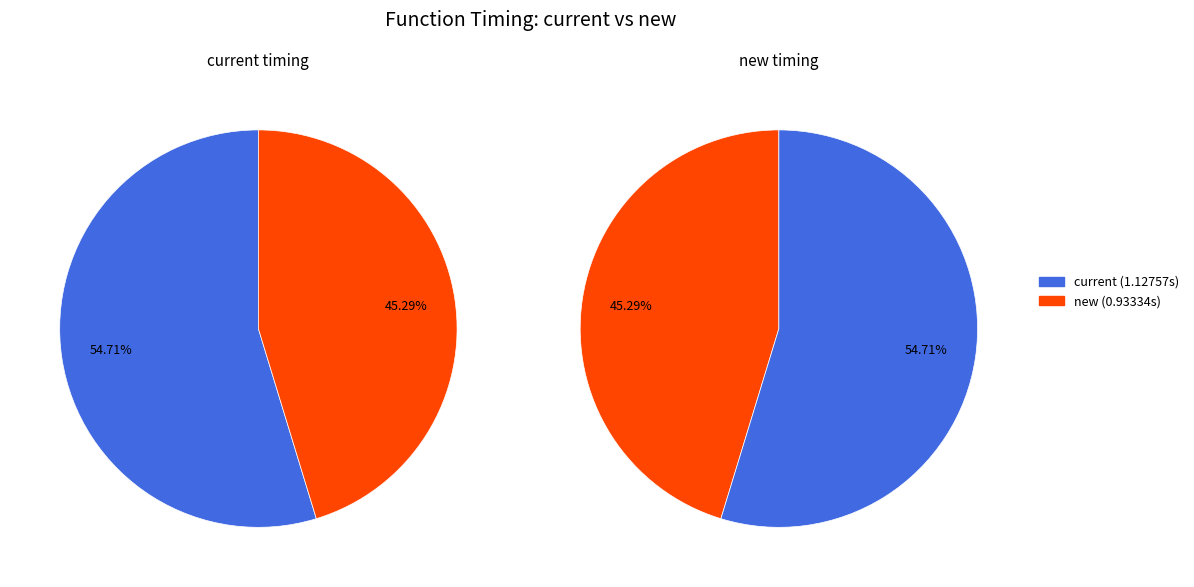

Is there any slice that represents more than half of the pie?

Yes